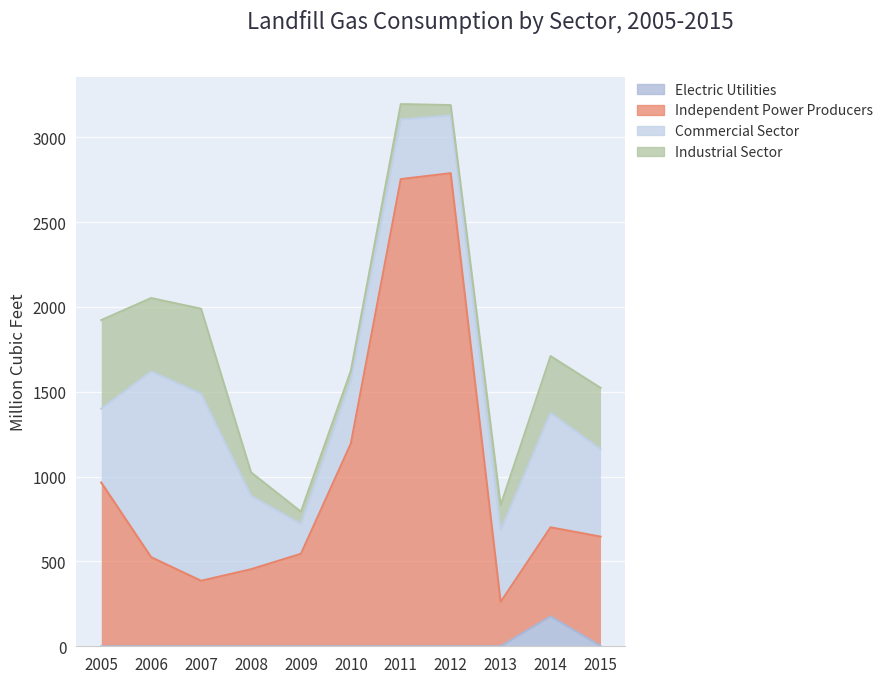

How many values in Electric Utilities are above zero?

2